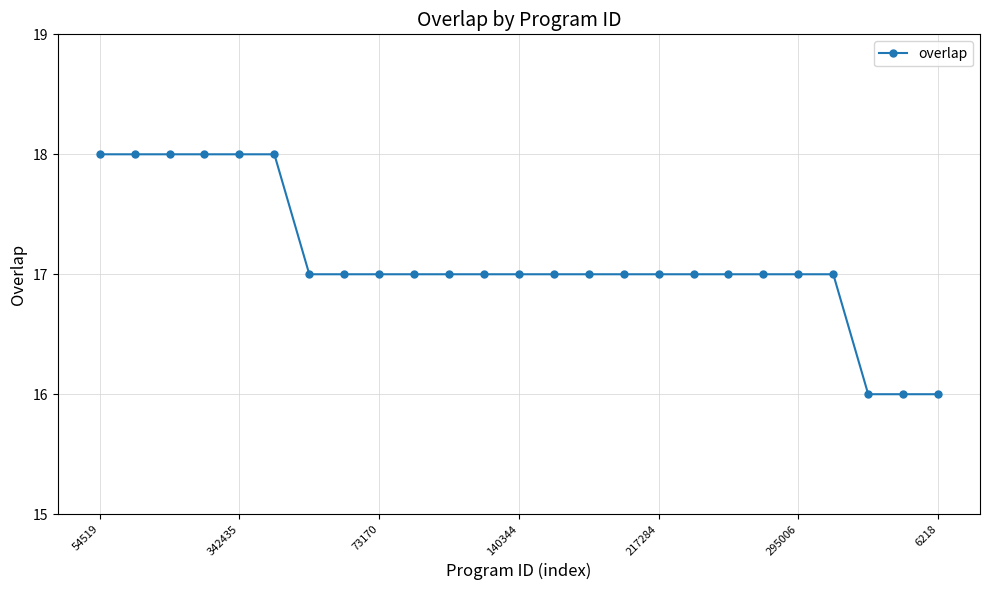

What is the smallest value displayed?

16